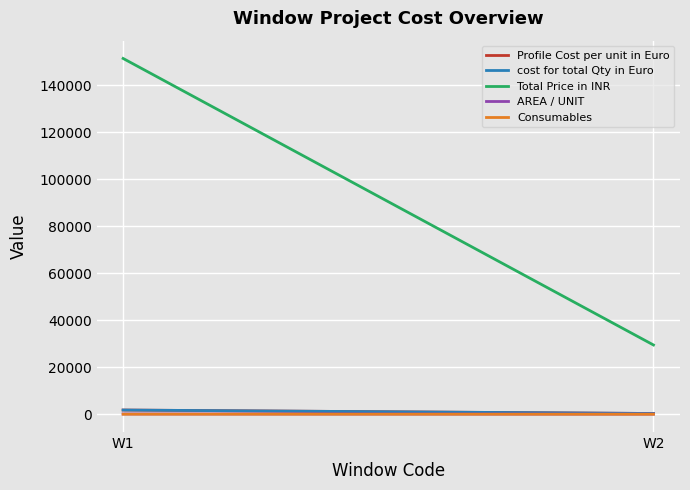

Which category has the highest value in the AREA / UNIT series?

W1